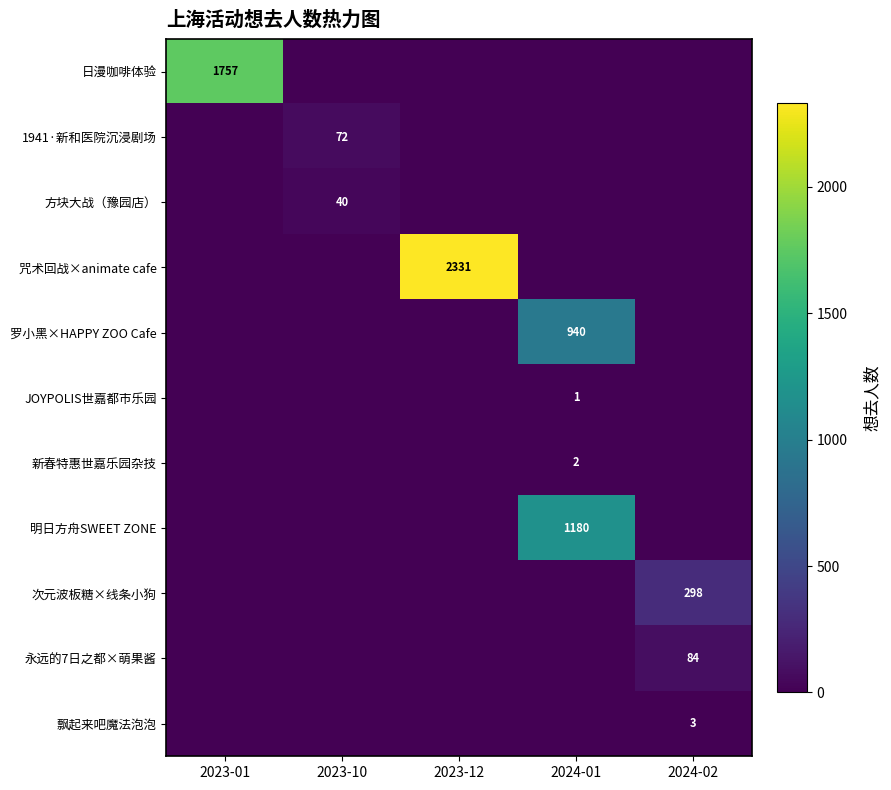

The 明日方舟SWEET ZONE series shows 1180 at 2024-01. True or false?

True